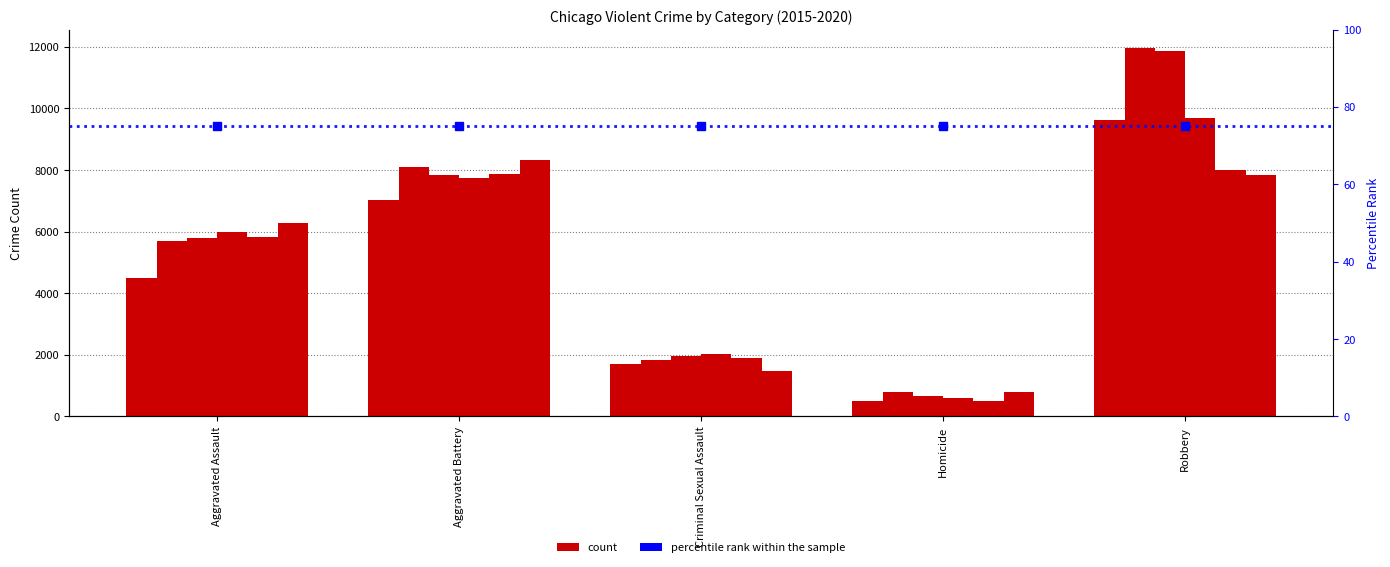

The 2019 series shows 4132 at Robbery. True or false?

False